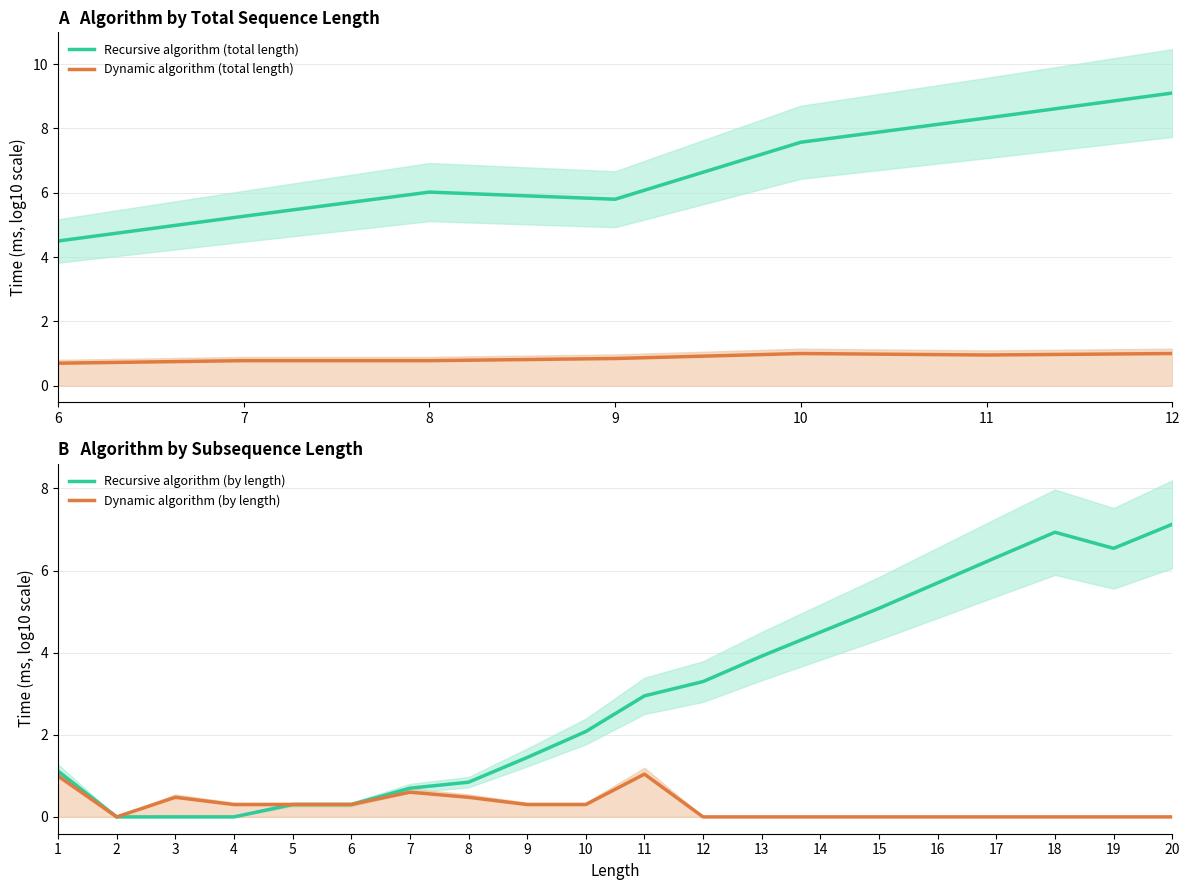

The value of Dynamic algorithm (total length) at 10 is 1.6. True or false?

False